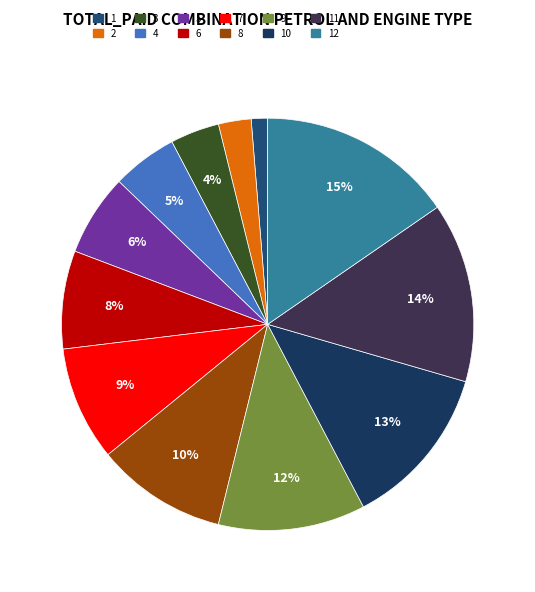

What is the change in value from 6 to 8?

+2